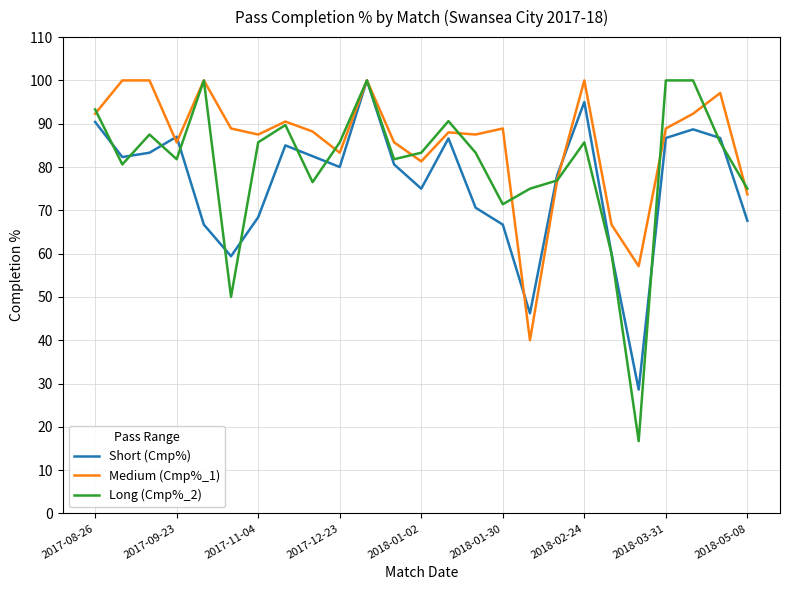

Which series has the largest total across all categories?

Medium (Cmp%_1)